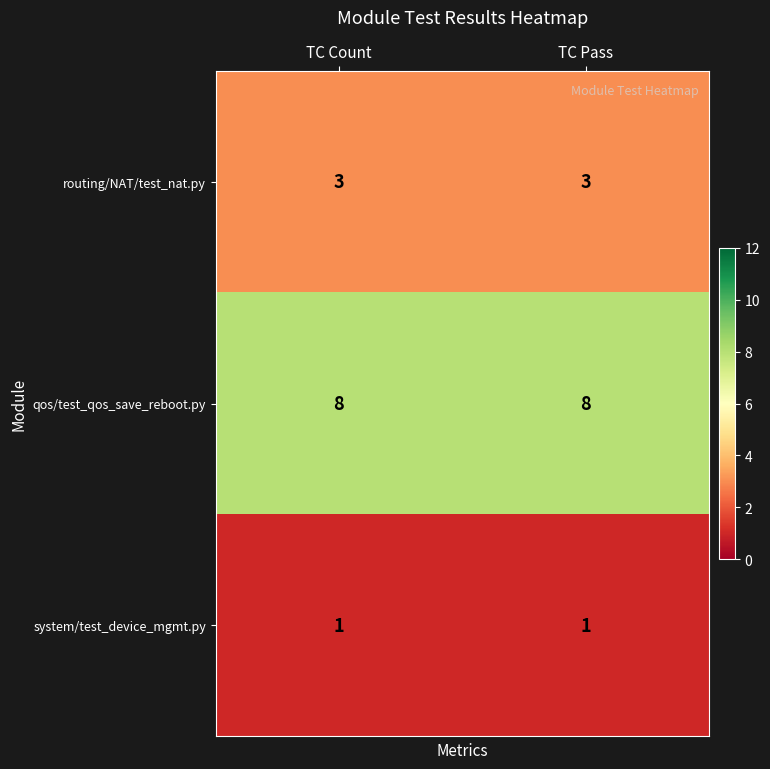

What is the maximum value shown in the chart?

8